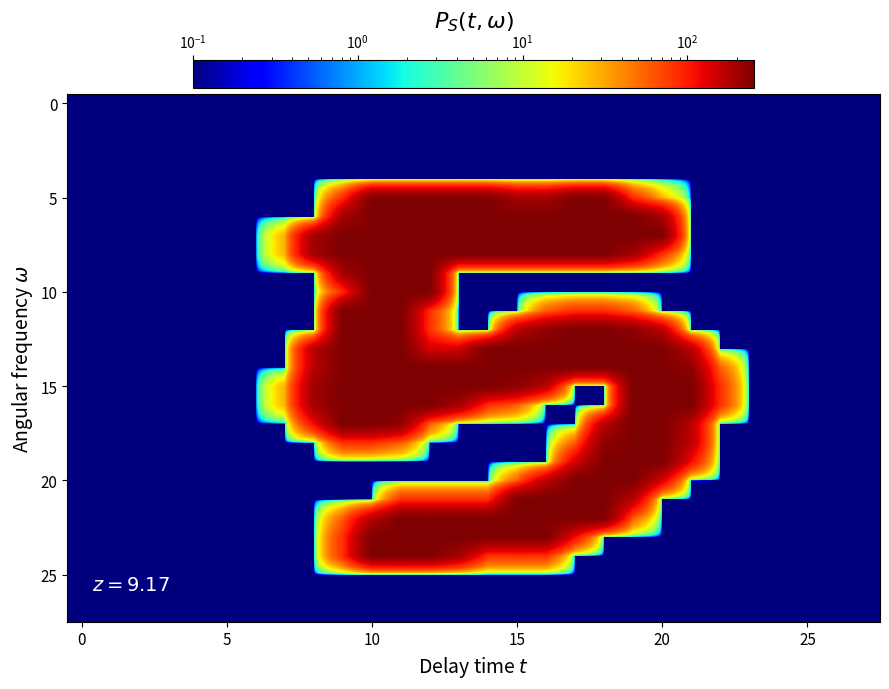

At how many categories does at least one series exceed 58?

15